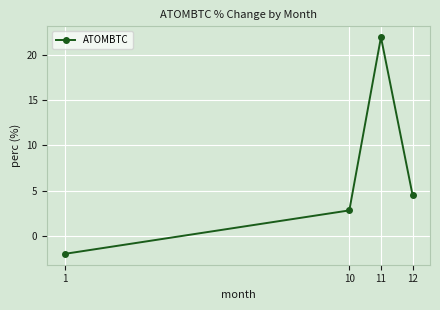

What is the maximum value shown in the chart?

21.9